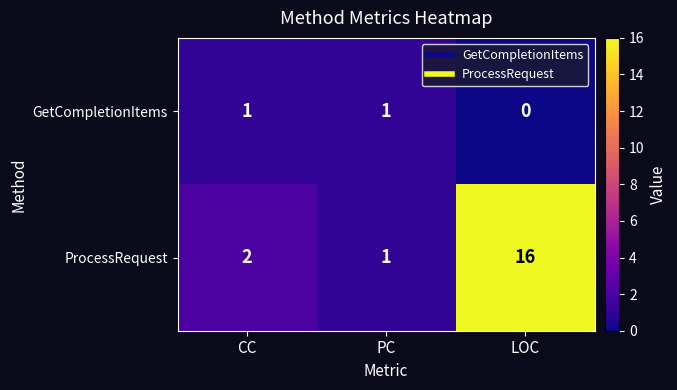

At which label does ProcessRequest reach its minimum?

PC